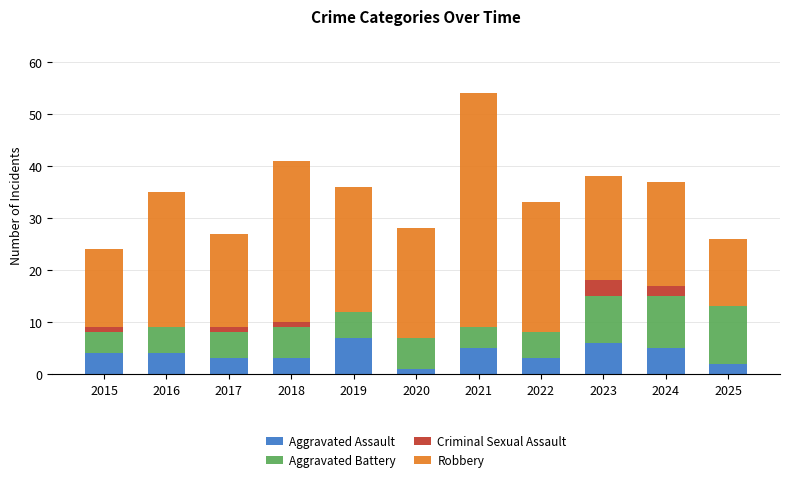

What is the highest value of the Aggravated Assault series?

7